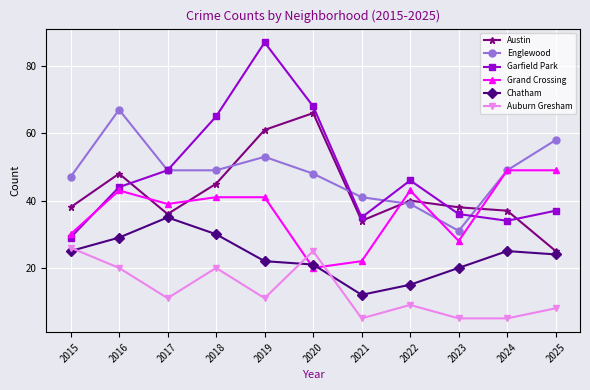

What is the value of the Austin point at the 3rd from the left?

36